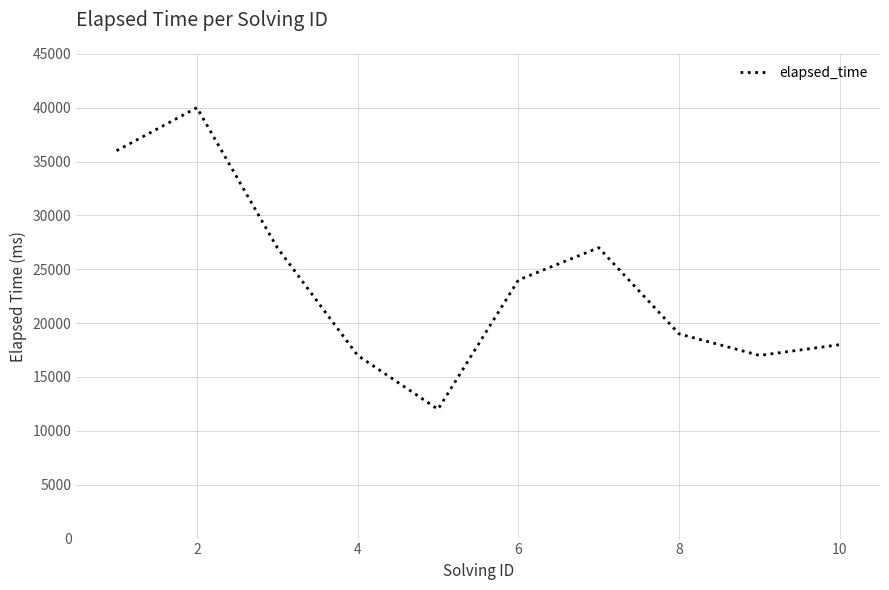

What is the maximum value shown in the chart?

40000